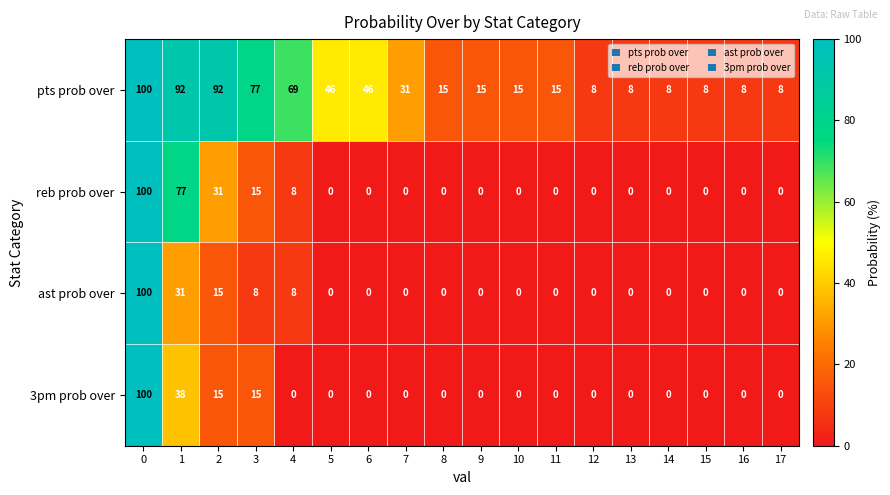

Between 4 and 8, which series saw the biggest shift?

pts prob over